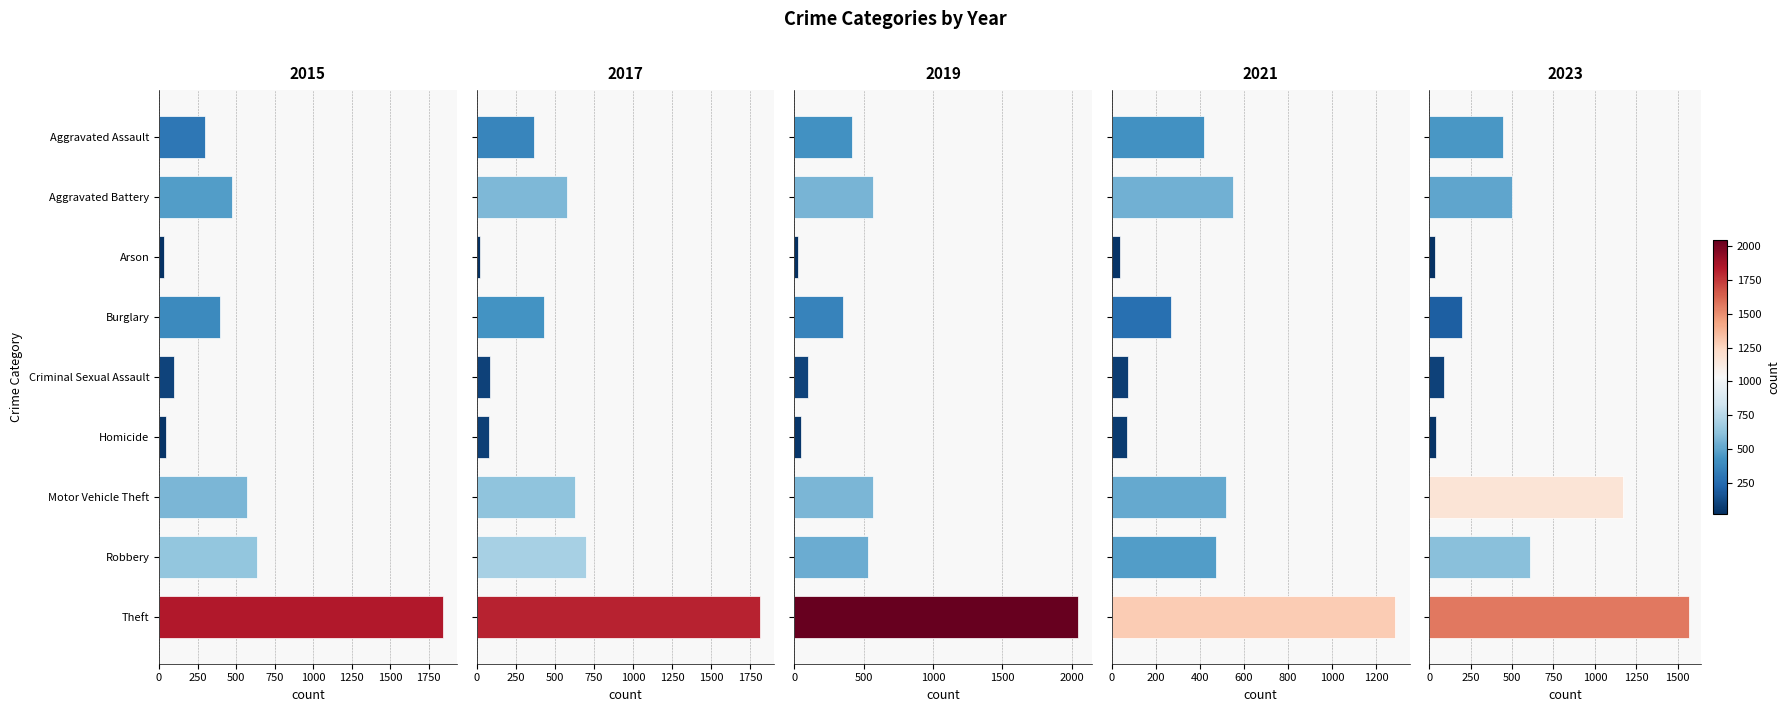

The value of 2015 at Arson is 32. True or false?

True